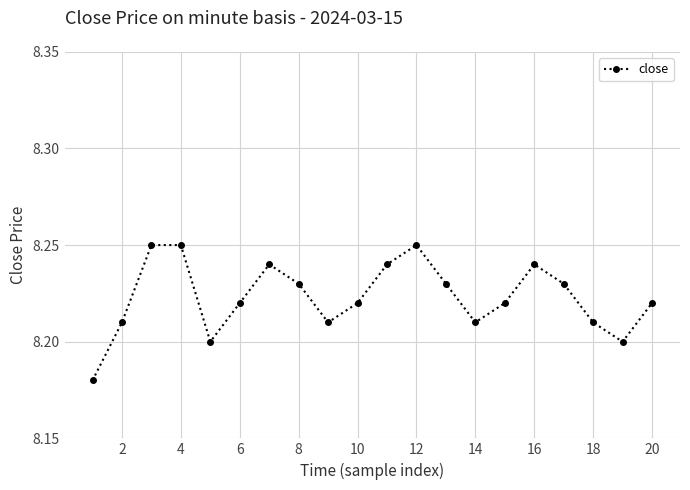

Count the number of data series in this chart.

1